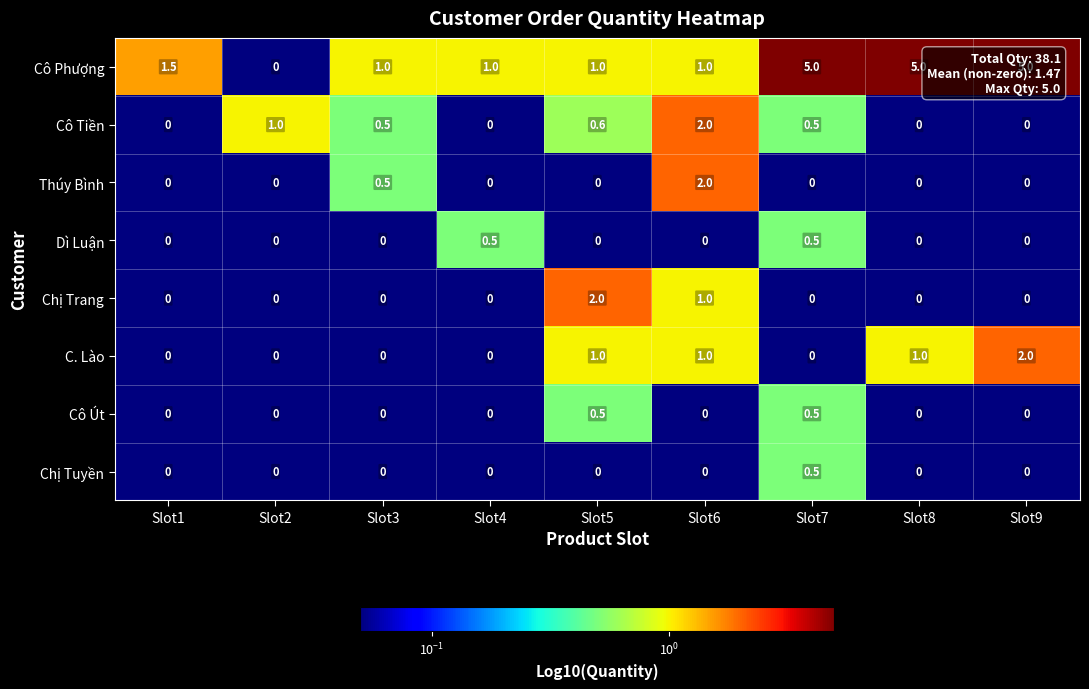

What is the difference between the maximum and minimum values in the Cô Phượng series?

5.0